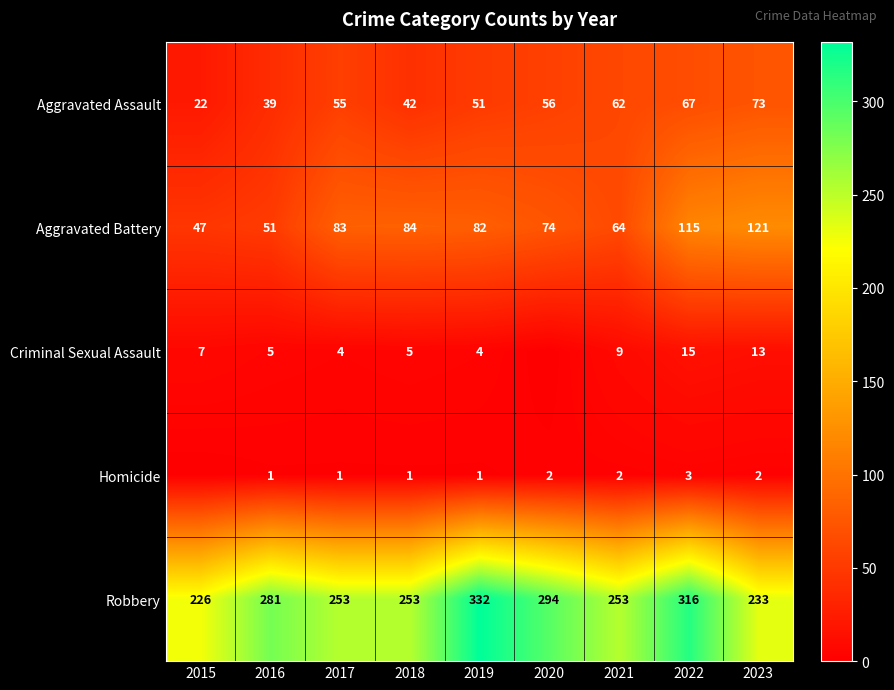

What is the average value of the Aggravated Assault series?

52